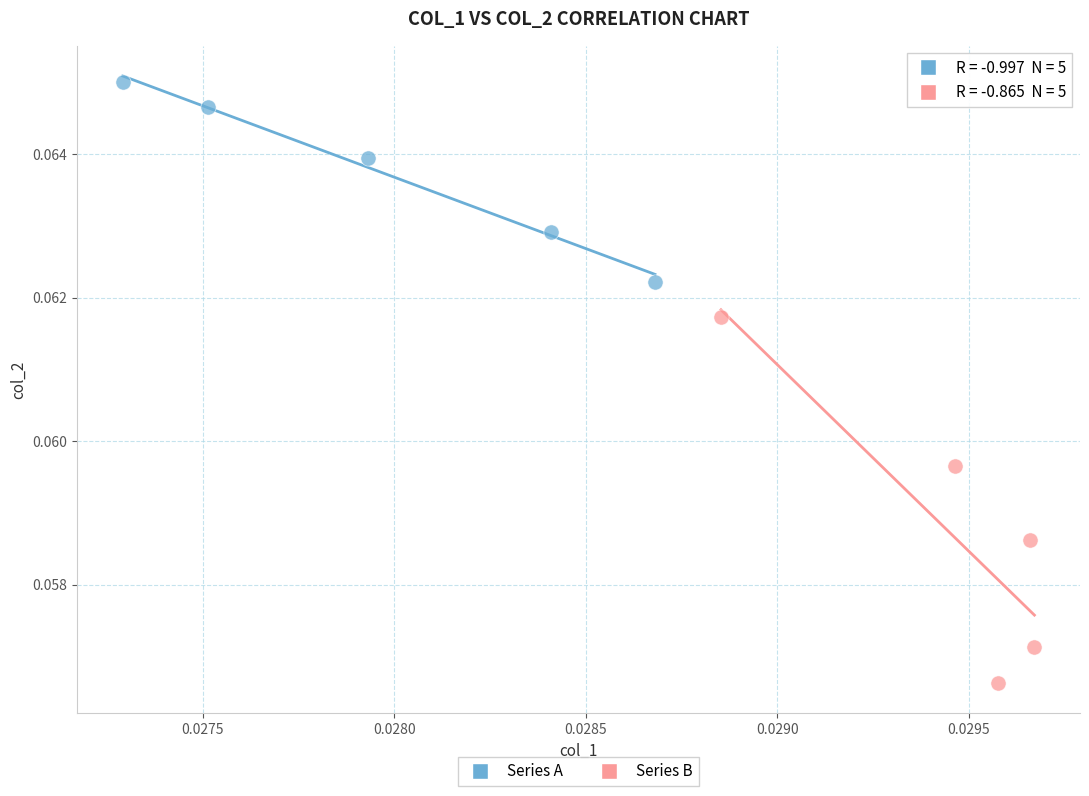

Which series has the widest spread of Y values?

Series B